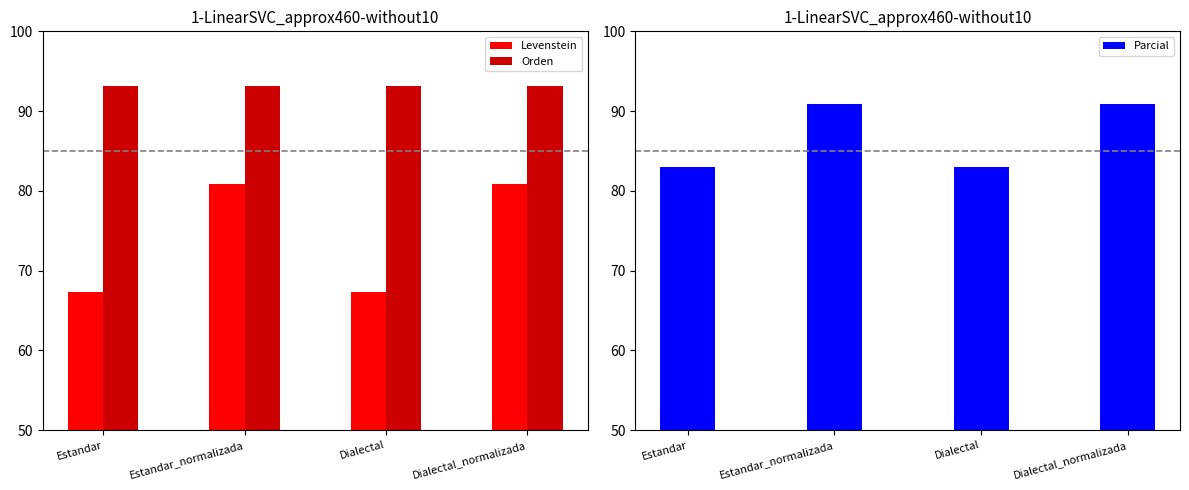

At how many categories does at least one series exceed 72?

4